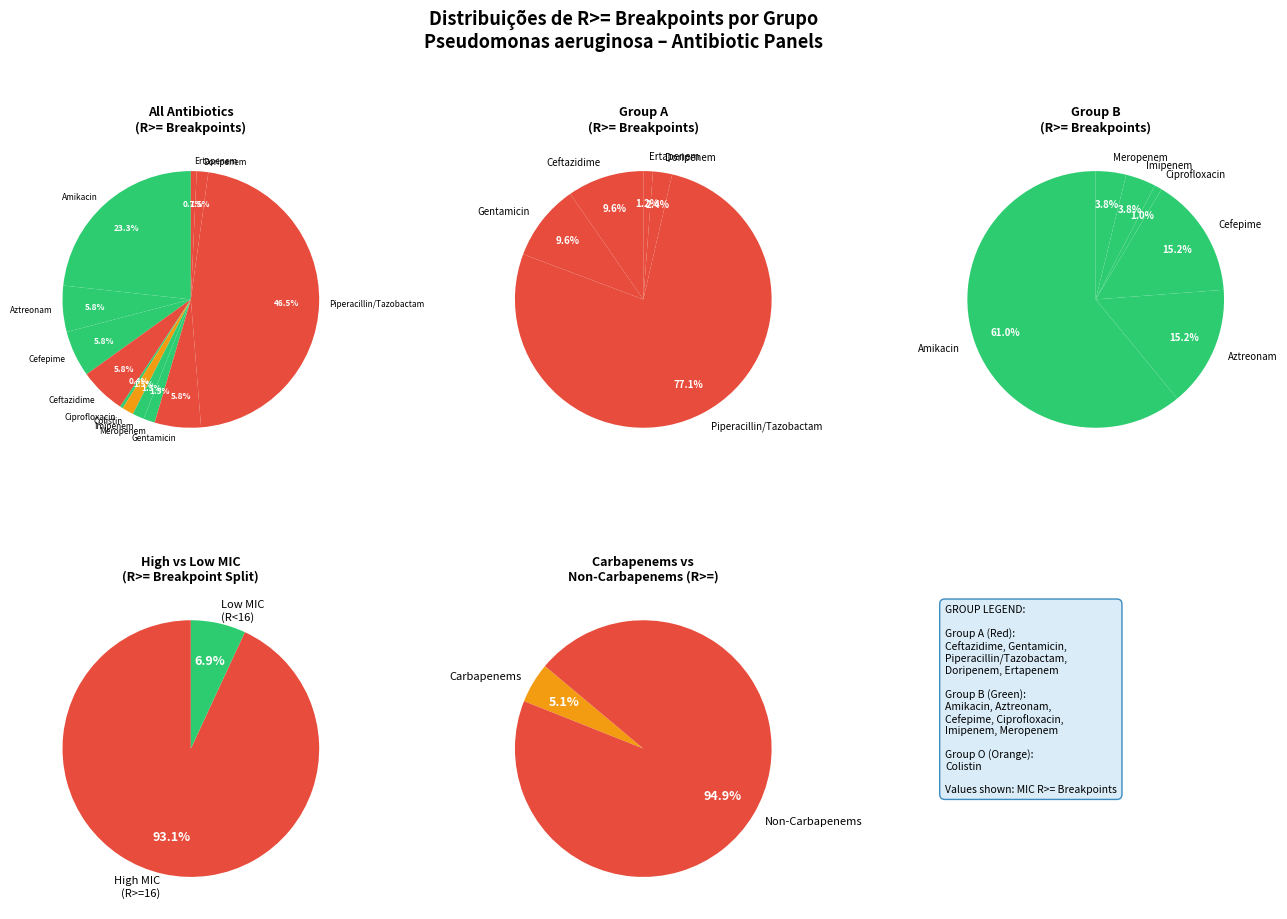

To the nearest percent, what is the difference between the largest and smallest slice percentages?

46%